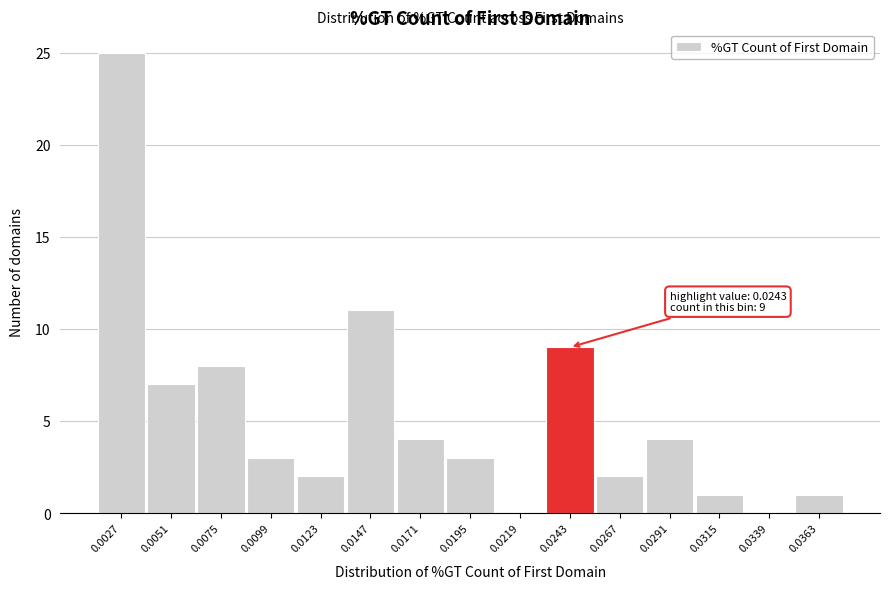

Reading left to right, transcribe all the data shown in this chart.

0.0027=25	0.0051=7	0.0075=8	0.0099=3	0.0123=2	0.0147=11	0.0171=4	0.0195=3	0.0219=0	0.0243=9	0.0267=2	0.0291=4	0.0315=1	0.0339=0	0.0363=1